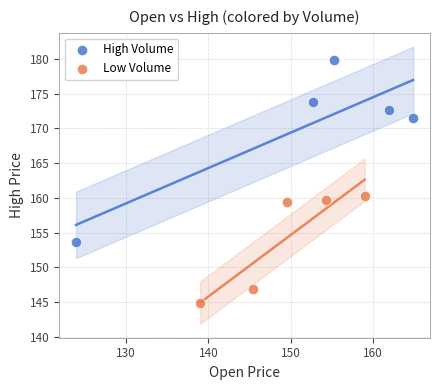

Which series has the widest spread of Y values?

High Volume